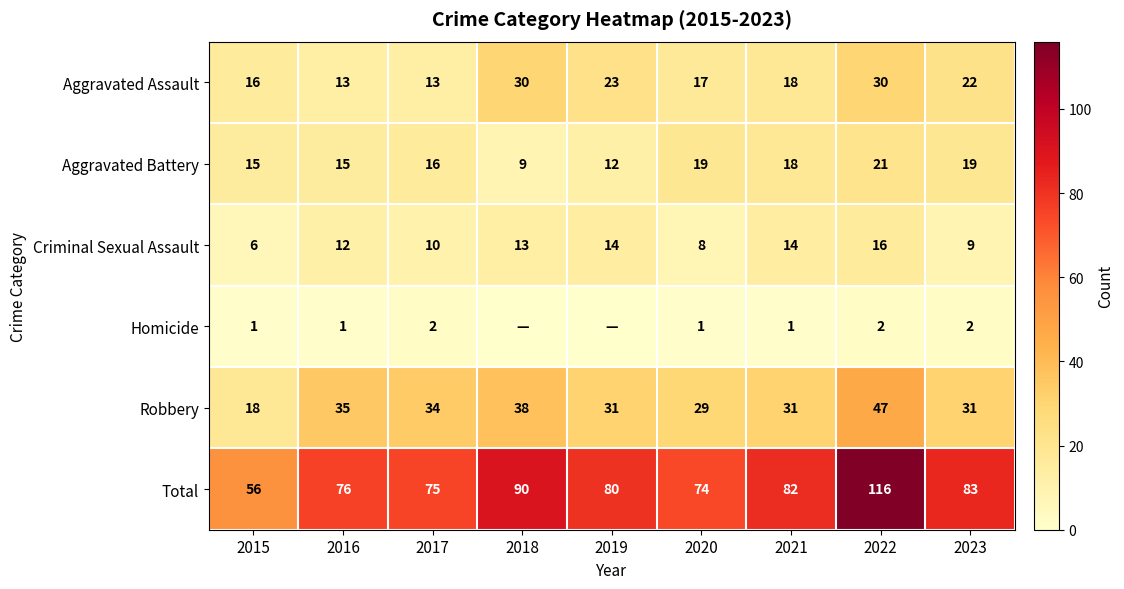

What is the greatest value displayed?

116